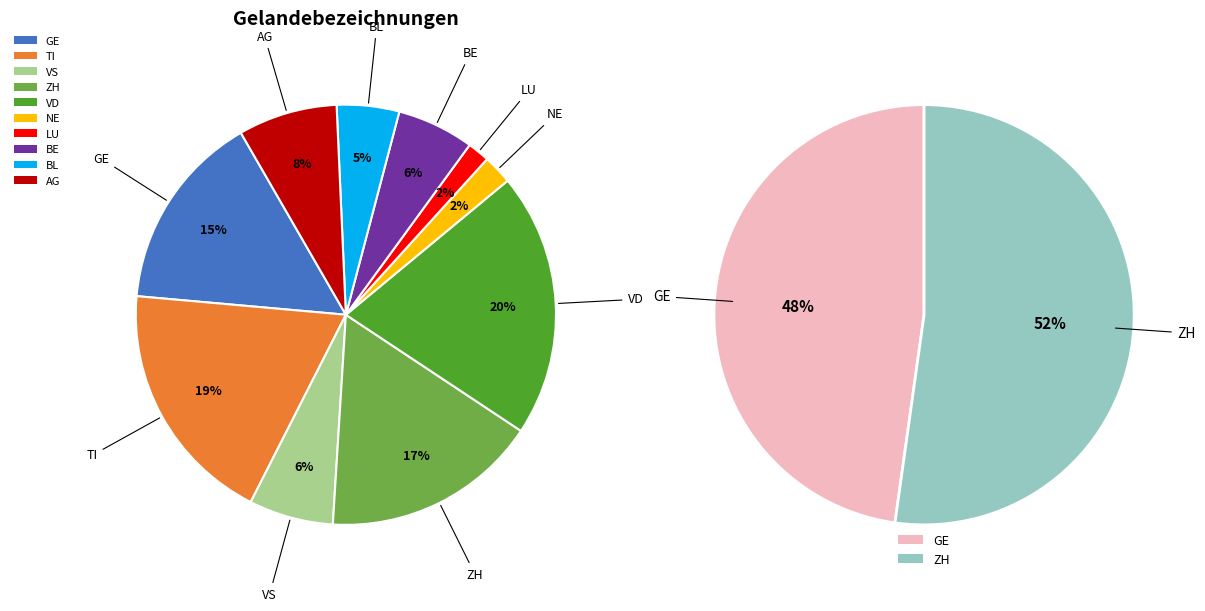

Does any single category account for the majority?

No